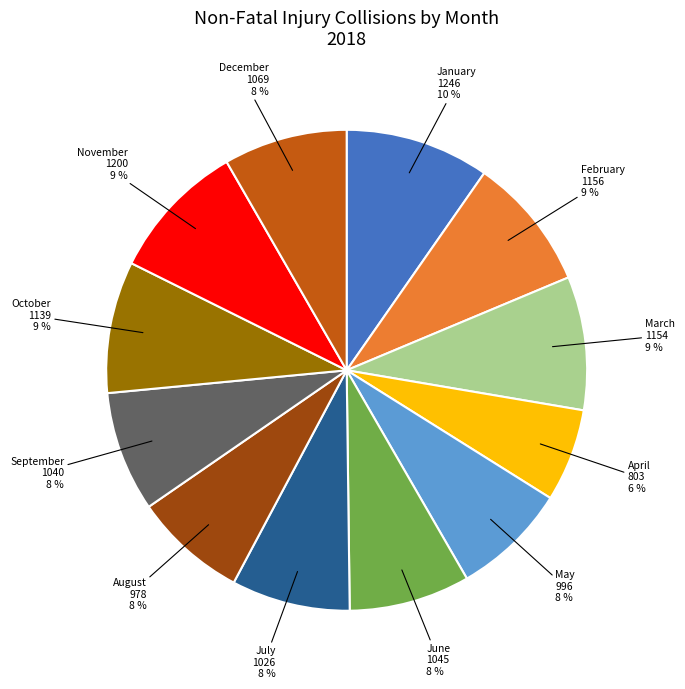

Which slice is the smallest?

April